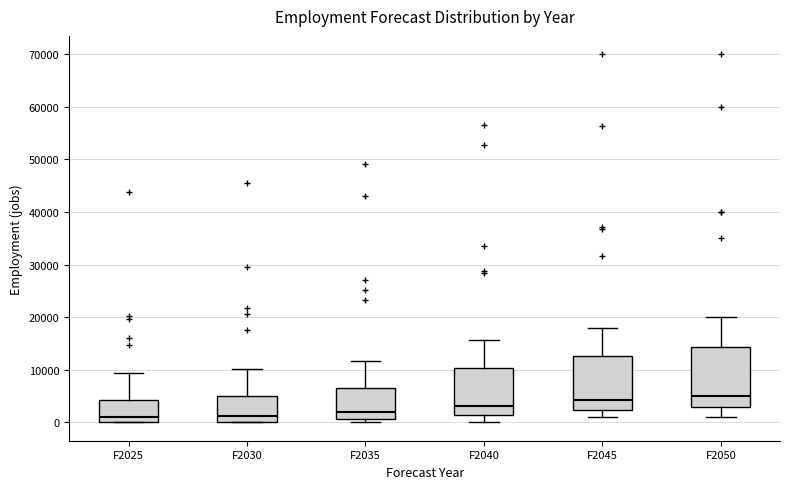

Reading left to right, transcribe this box plot: for each box, give where its median line is, the range the box spans, and where its two whiskers end, as read against the y-axis. The values are not printed on the chart, so give them approximately, as read against the axis.

F2025: median 1000, box 0 to 4000, whiskers 0 to 9000
F2030: median 1000, box 0 to 5000, whiskers 0 to 10000
F2035: median 2000, box 1000 to 6000, whiskers 0 to 12000
F2040: median 3000, box 1000 to 10000, whiskers 0 to 16000
F2045: median 4000, box 2000 to 13000, whiskers 1000 to 18000
F2050: median 5000, box 3000 to 14000, whiskers 1000 to 20000